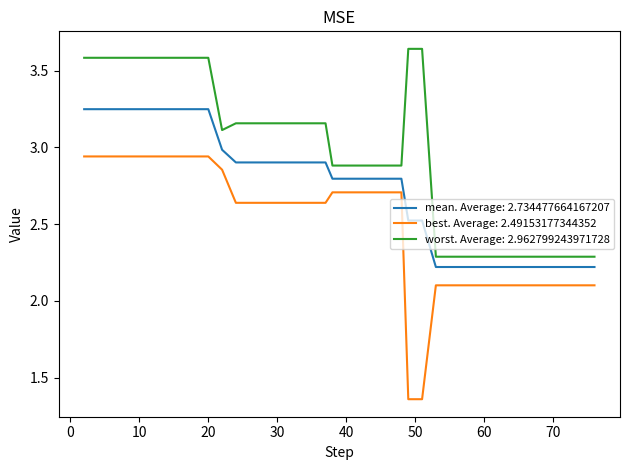

How many lines are shown in the chart?

3